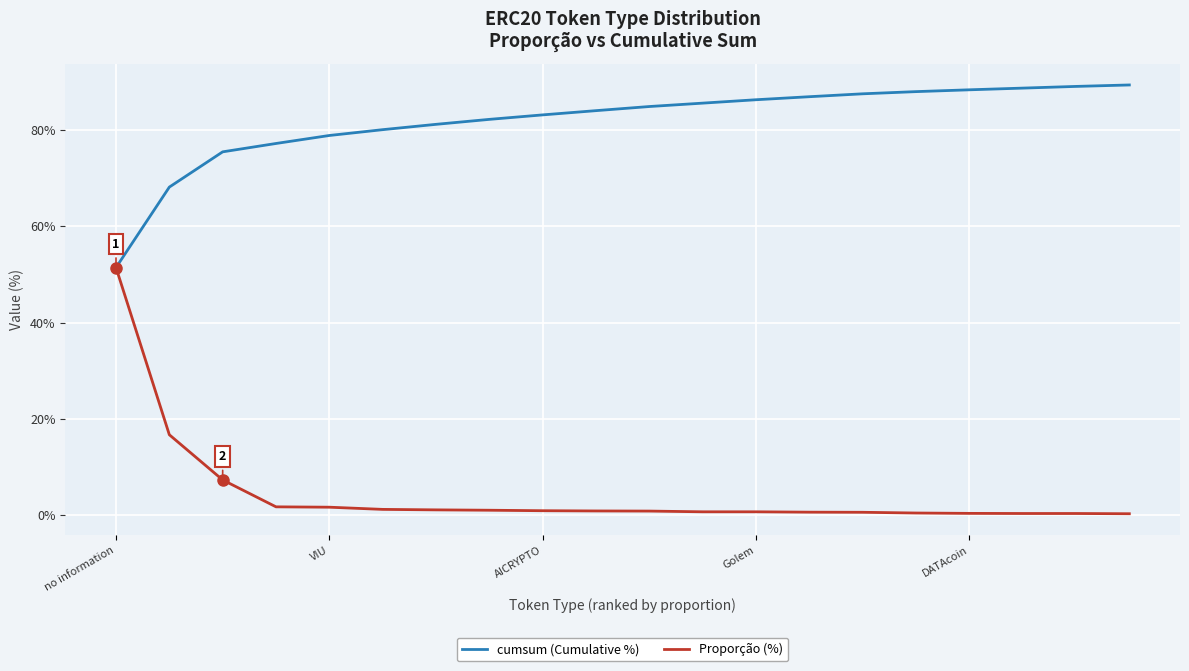

List the series in order of their peak value, highest first.

cumsum (Cumulative %), Proporção (%)